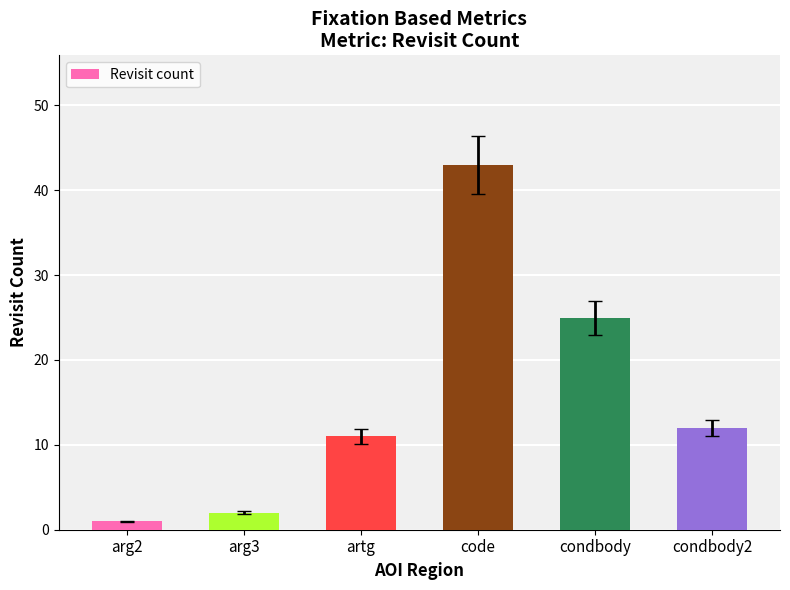

What is the average value?

16